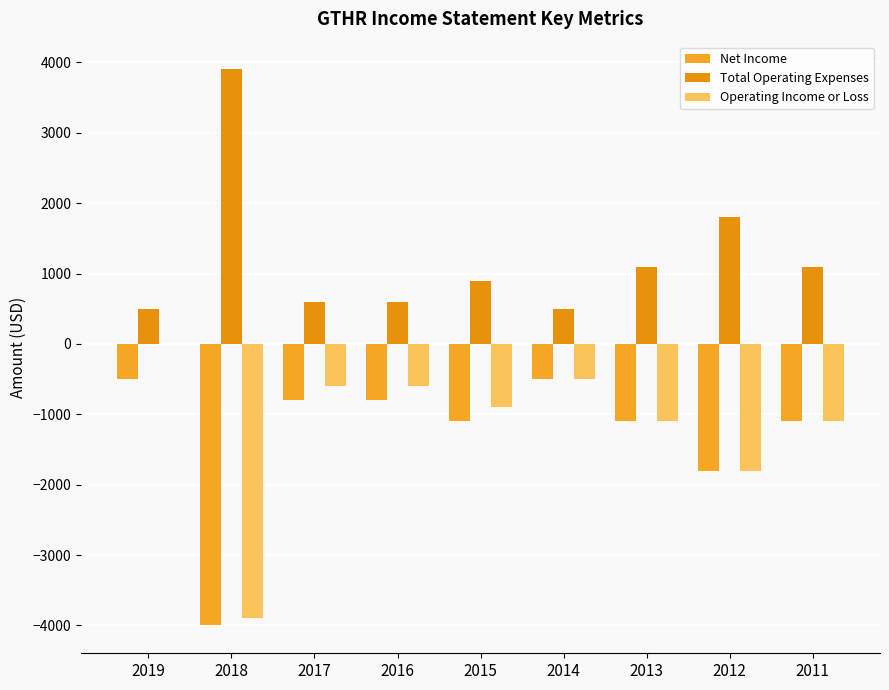

At which label is Operating Income or Loss closest to -1950?

2012